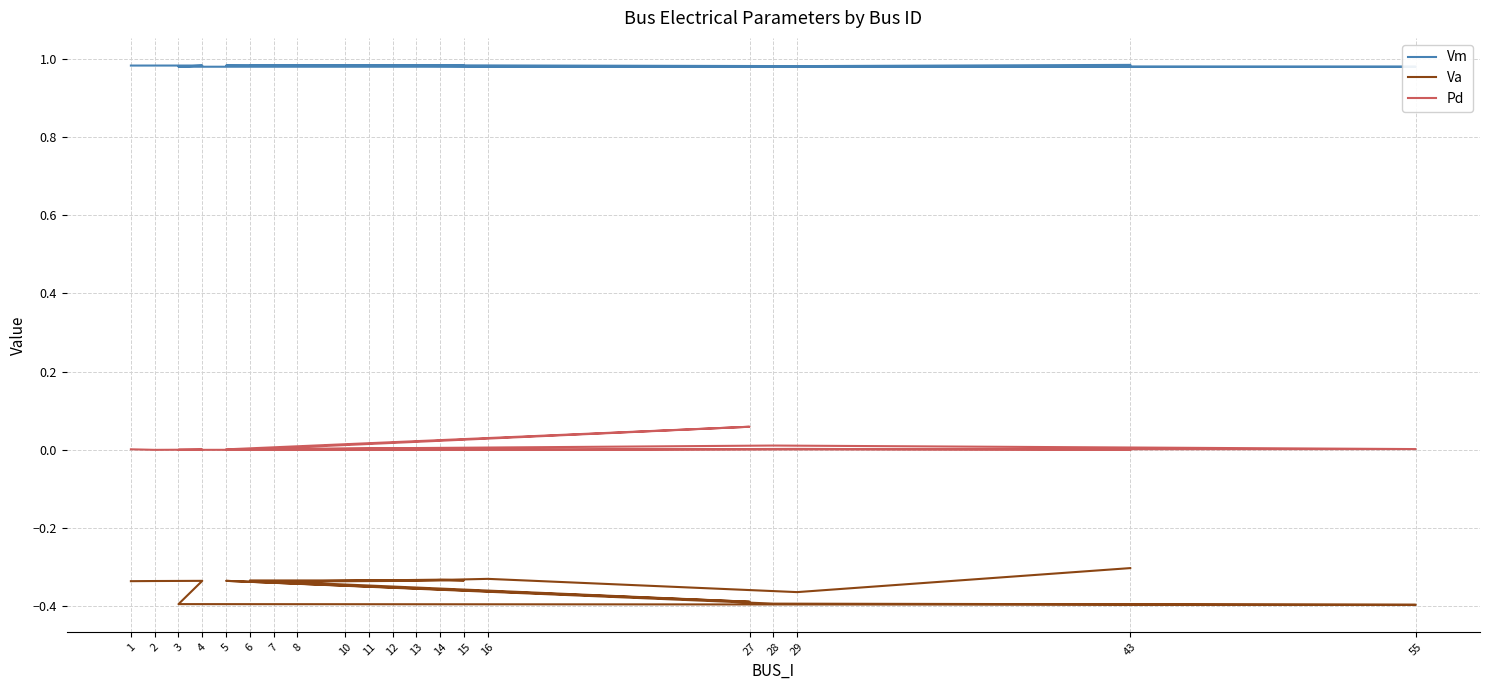

The value of Pd at 3 is -0.0. True or false?

False